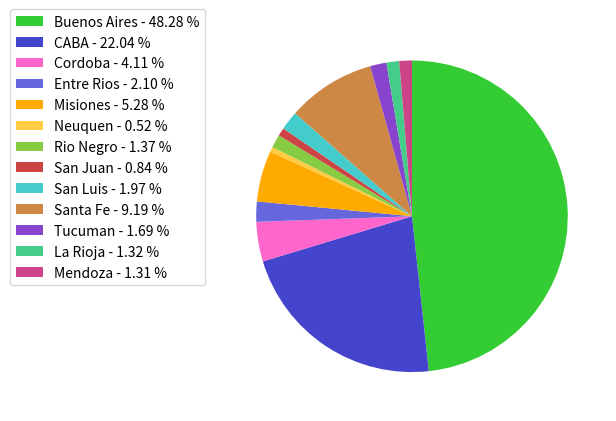

Approximately how many times larger is the value at Rio Negro - 1.37 % compared to Entre Rios - 2.10 %?

0.7